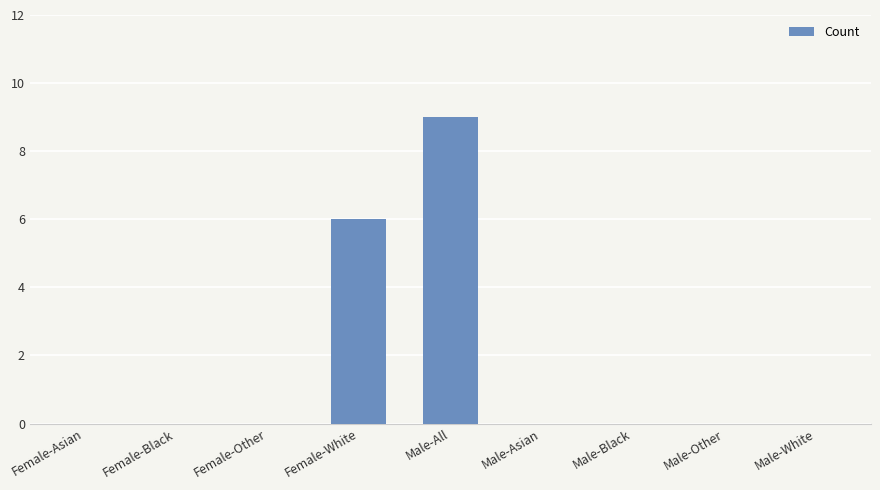

Reading left to right, extract all data points from this chart.

0	0	0	6	9	0	0	0	0